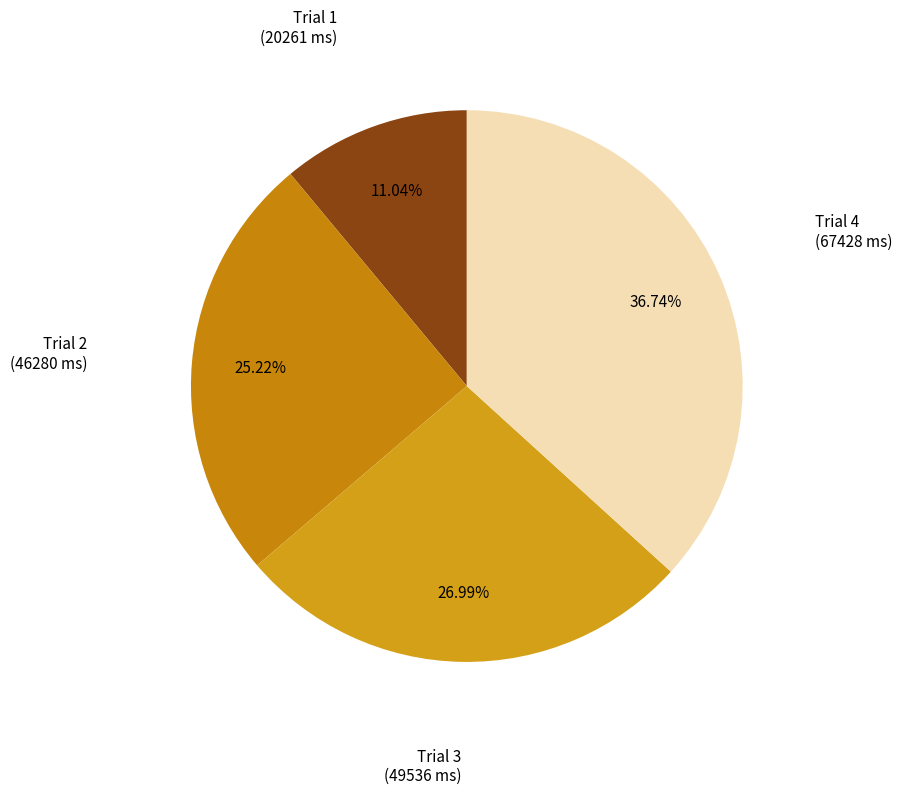

Which slice is the smallest?

Trial 1 (time=20261)